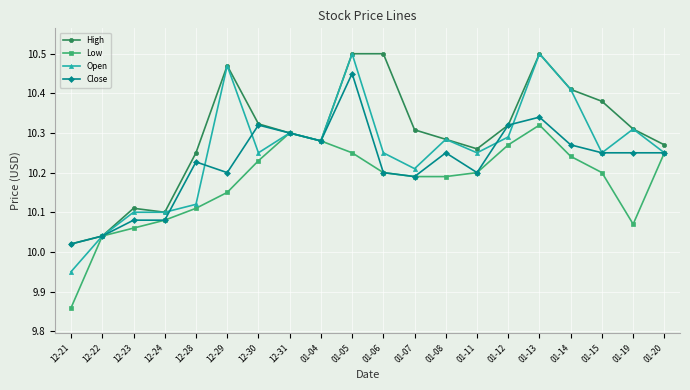

What is the label of the 20th point from the left?

01-20